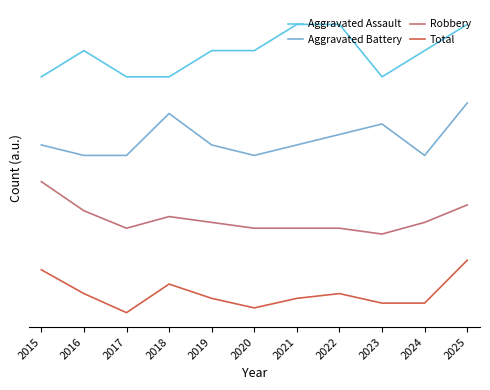

Is it true that Robbery equals 1.6 at 2024?

False